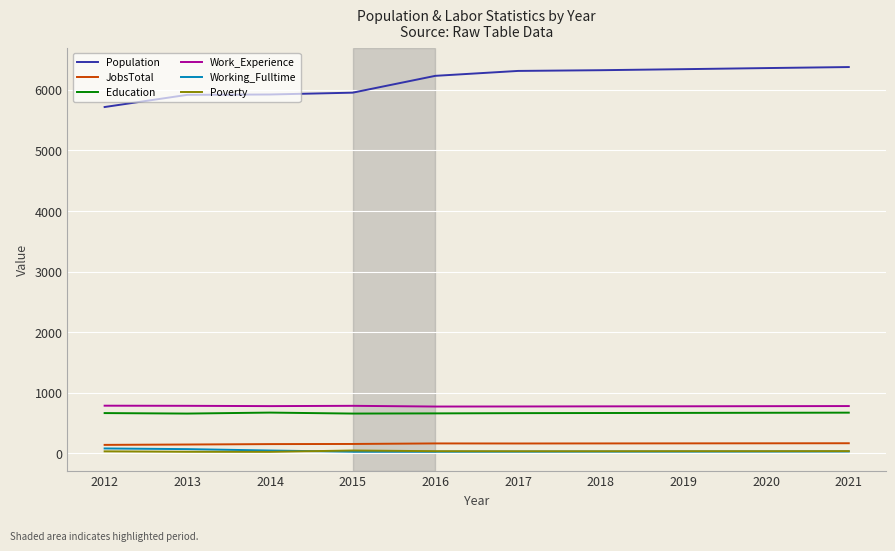

What is the highest value of the Education series?

672